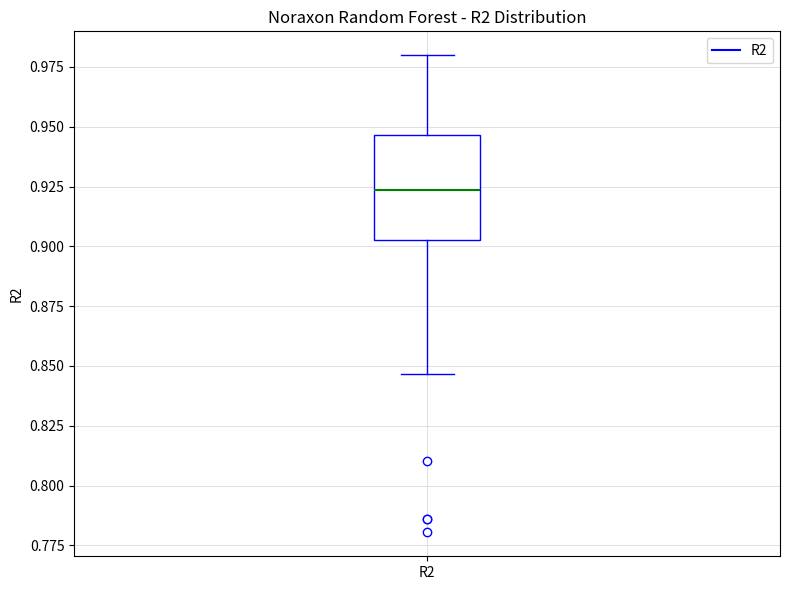

Where does the upper whisker of the box for R2 end on the y-axis? The values are not printed on the chart, so give them approximately, as read against the axis.

0.980